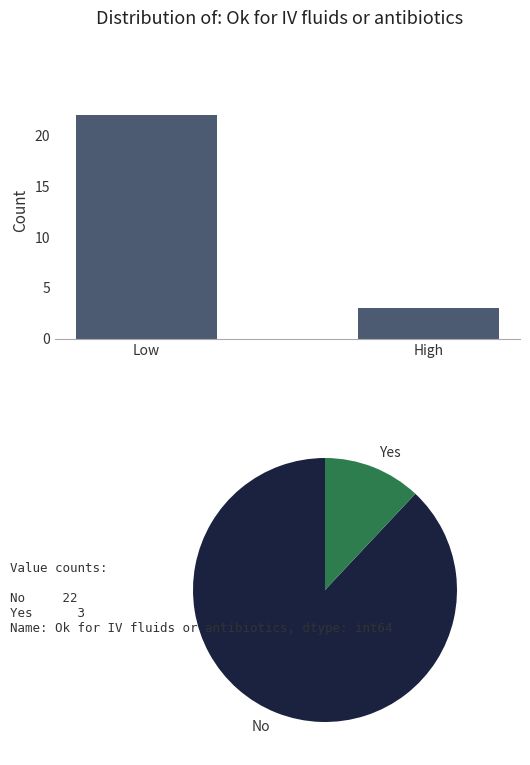

Rank the categories by value from highest to lowest.

Low, High